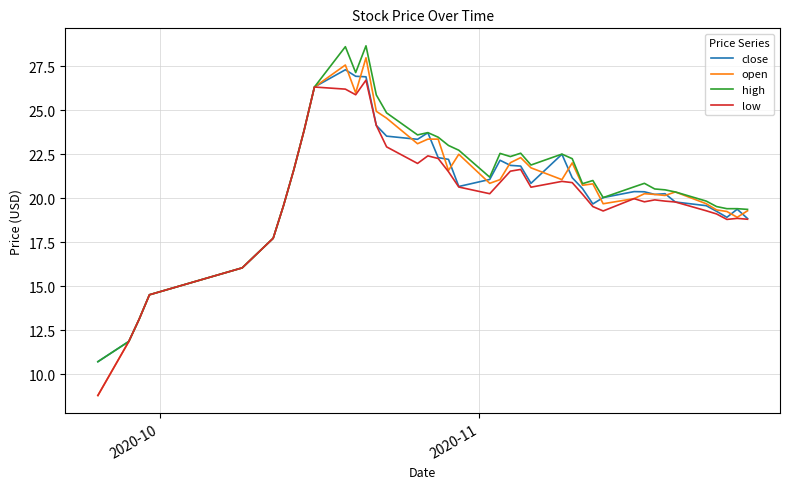

Which series has the widest spread of values?

open